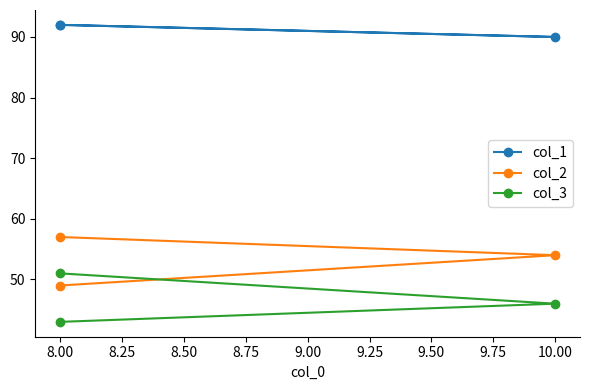

Does the chart have visible grid lines?

No